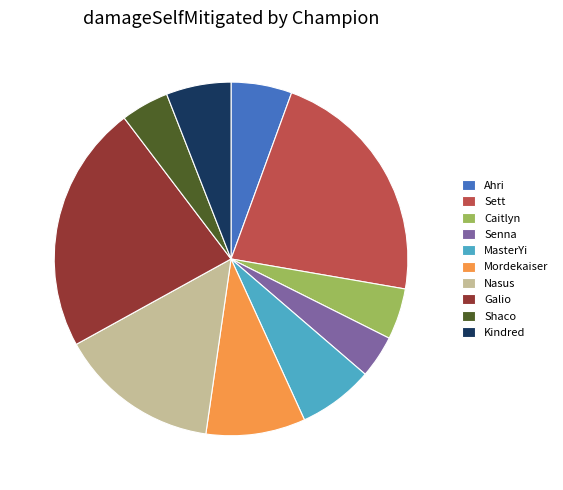

What is the largest slice in the pie chart?

Galio